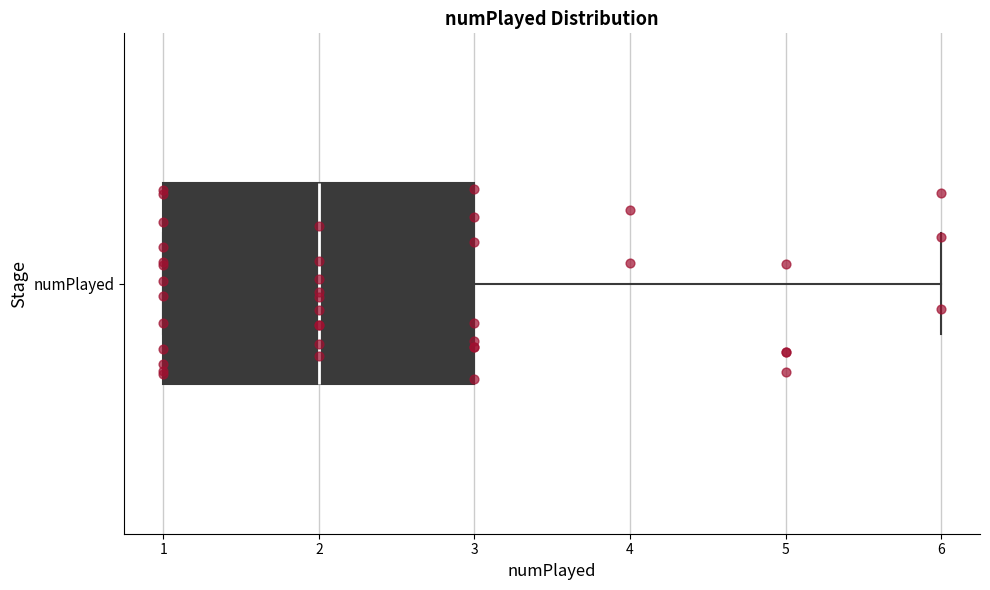

Transcribe this box plot: give where the median line is, the range the box spans, and where the two whiskers end, as read against the x-axis. The values are not printed on the chart, so give them approximately, as read against the axis.

median 2, box 1 to 3, whiskers 1 to 6